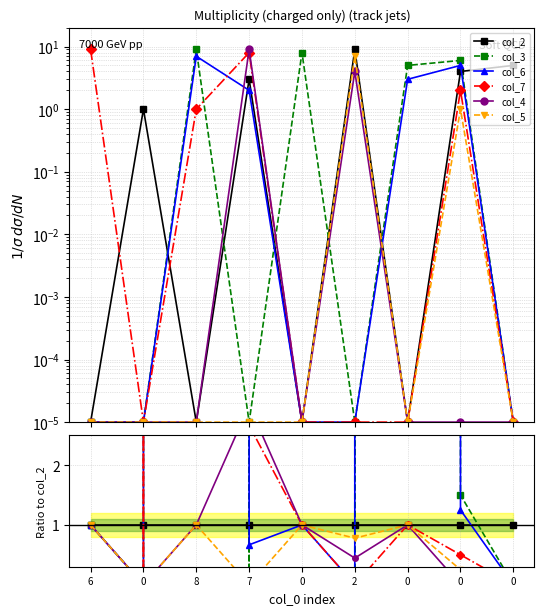

What are all the series names shown in the legend?

col_2, col_3, col_6, col_7, col_4, col_5